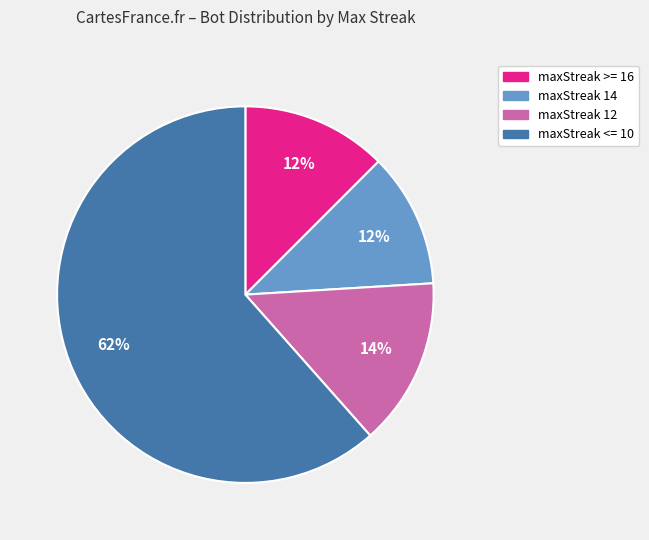

To the nearest percent, what is the difference between the largest and smallest slice percentages?

50%